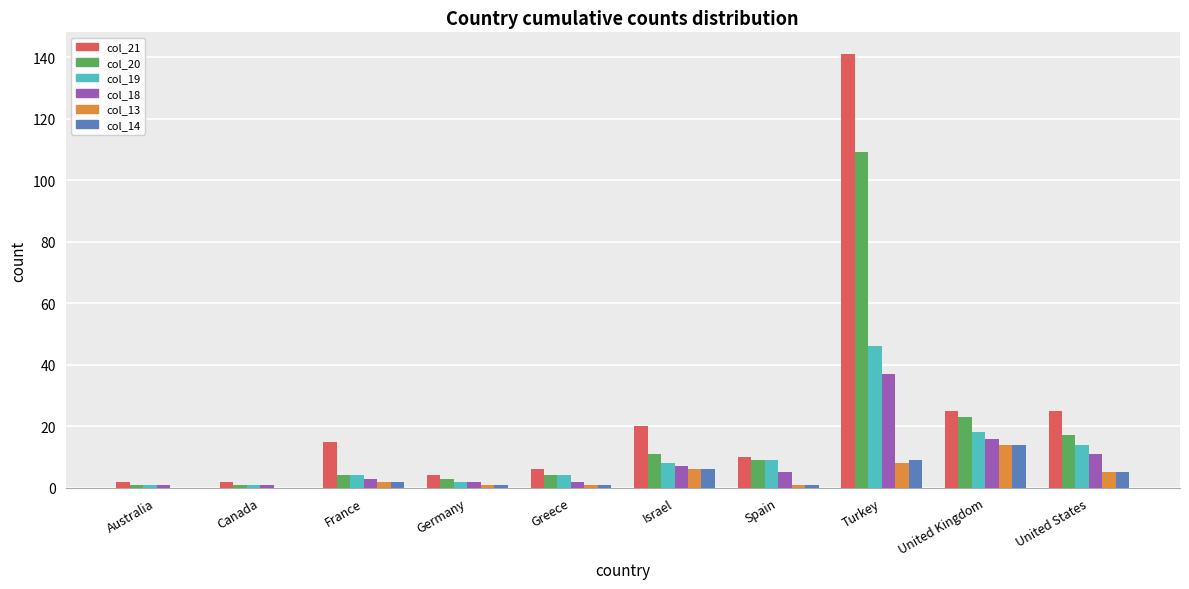

What are all the series names shown in the legend?

col_21, col_20, col_19, col_18, col_13, col_14